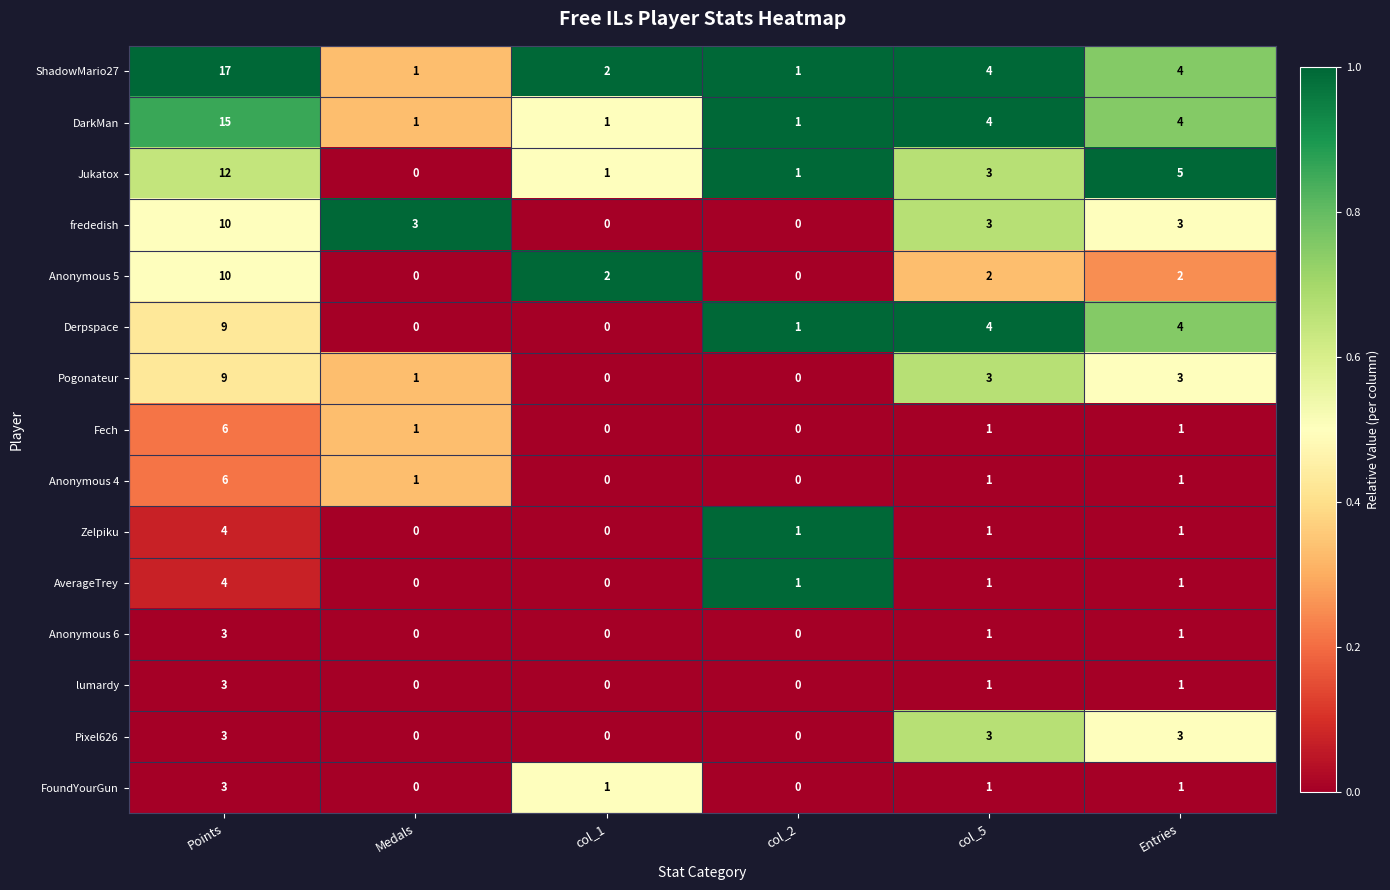

Is the value of Anonymous 6 at col_5 greater than the value of FoundYourGun at col_2?

Yes